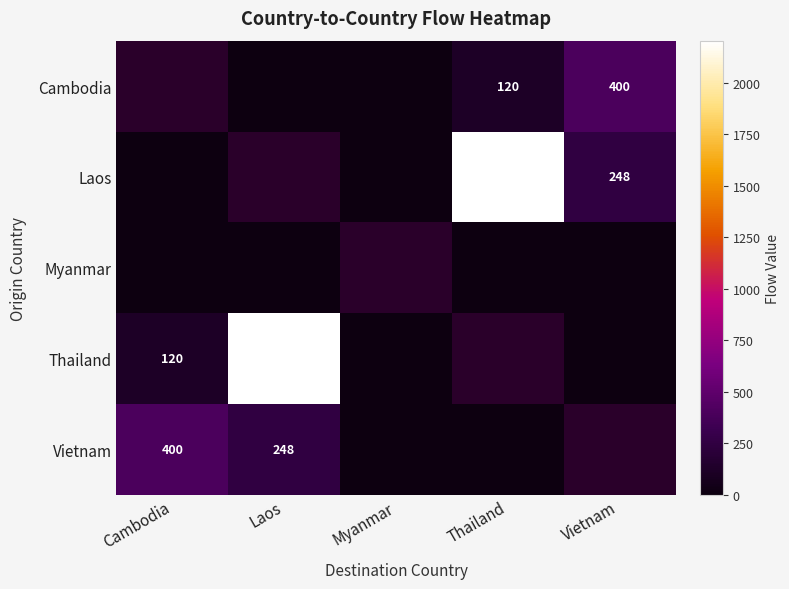

What is the maximum value shown in the chart?

2205.0